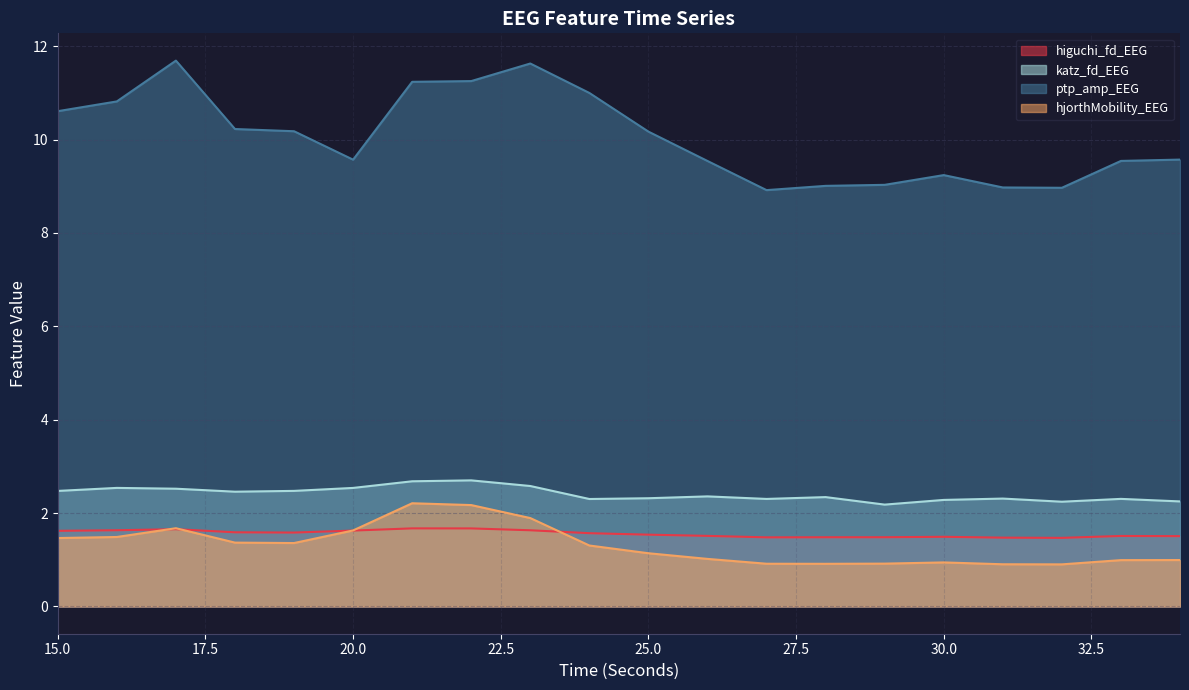

True or false: hjorthMobility_EEG has a value of 1.8 at 26.

False